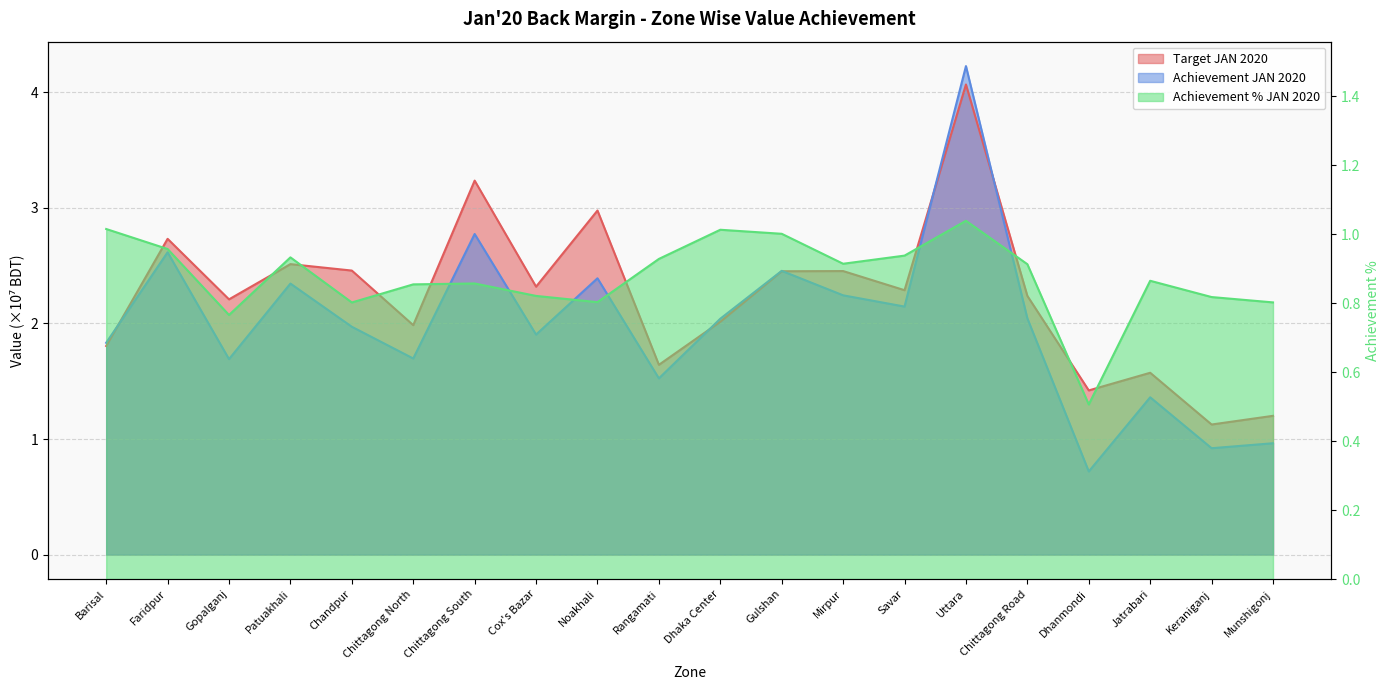

Where is the first local maximum for Achievement JAN 2020?

Faridpur